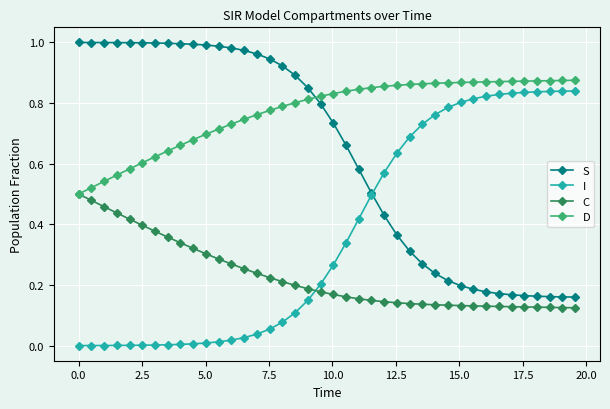

Which series has the largest total across all categories?

D